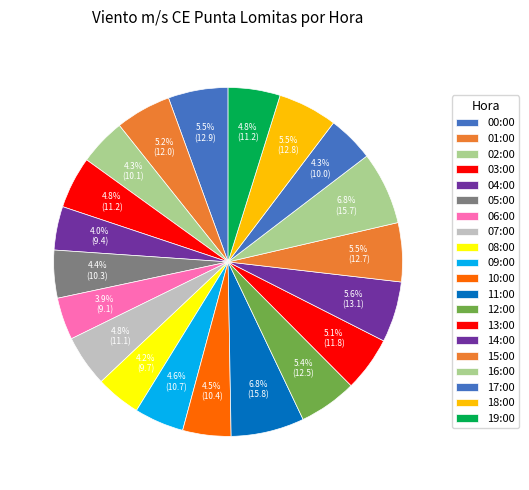

To the nearest percent, what is the difference between the largest and smallest slice percentages?

3%